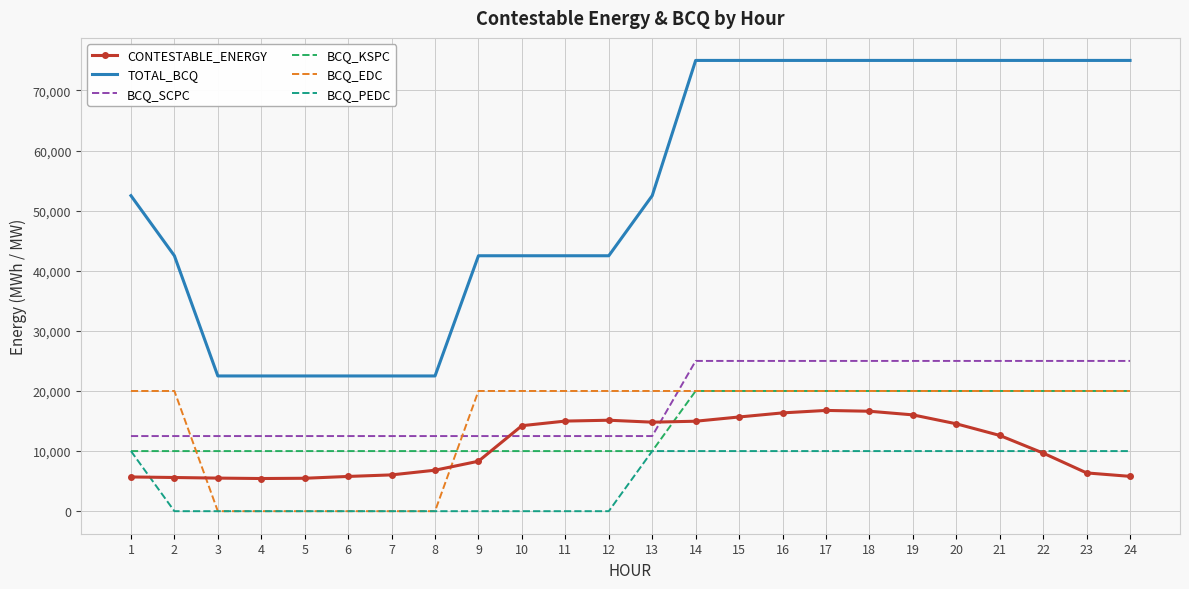

What is the minimum value for BCQ_KSPC?

10000.0